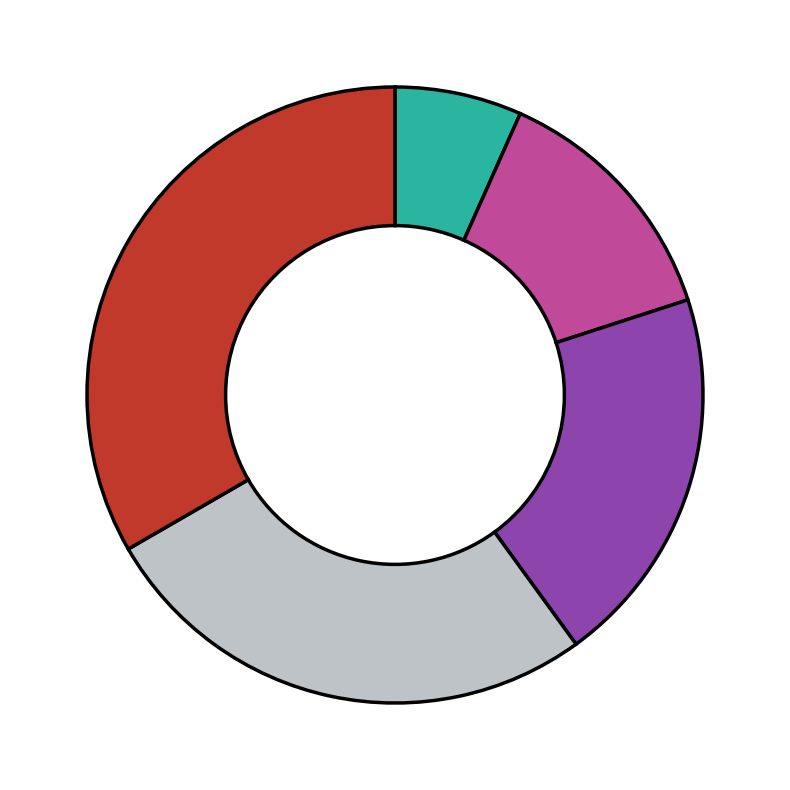

Is there any slice that represents more than half of the pie?

No